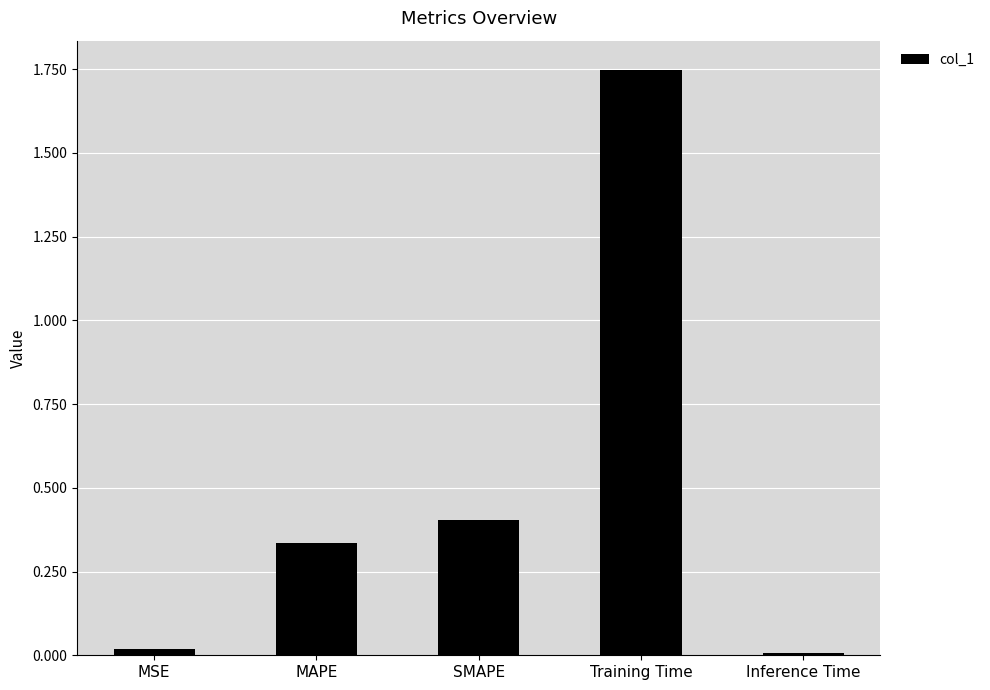

What is the average value?

0.5